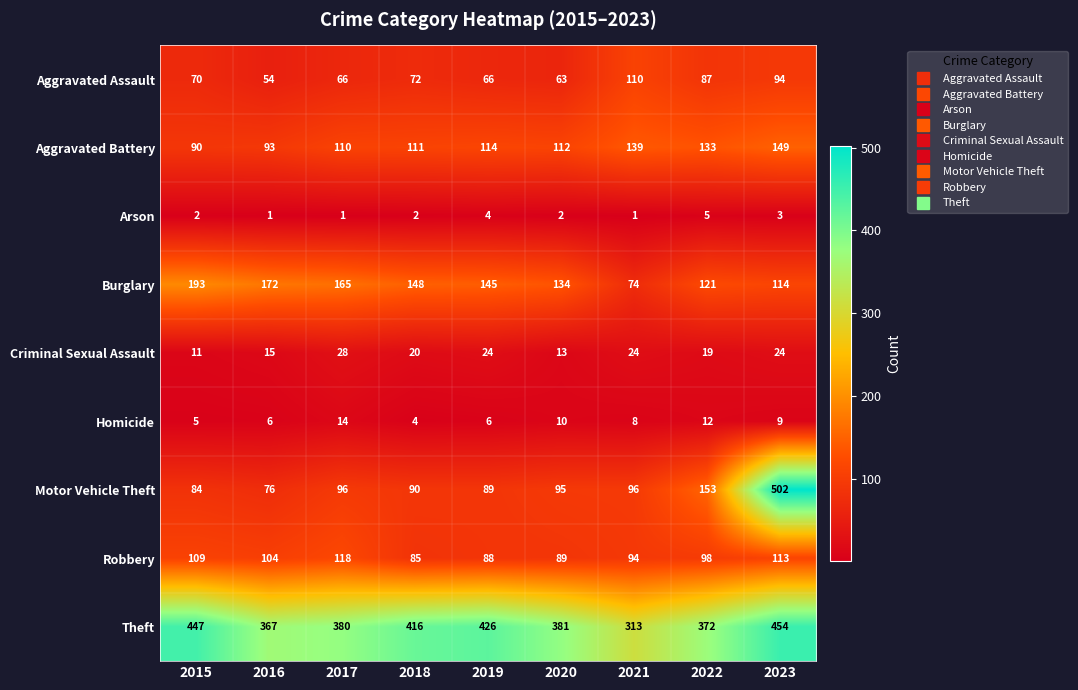

What is the sum of the Robbery values at 2019 and 2022?

186